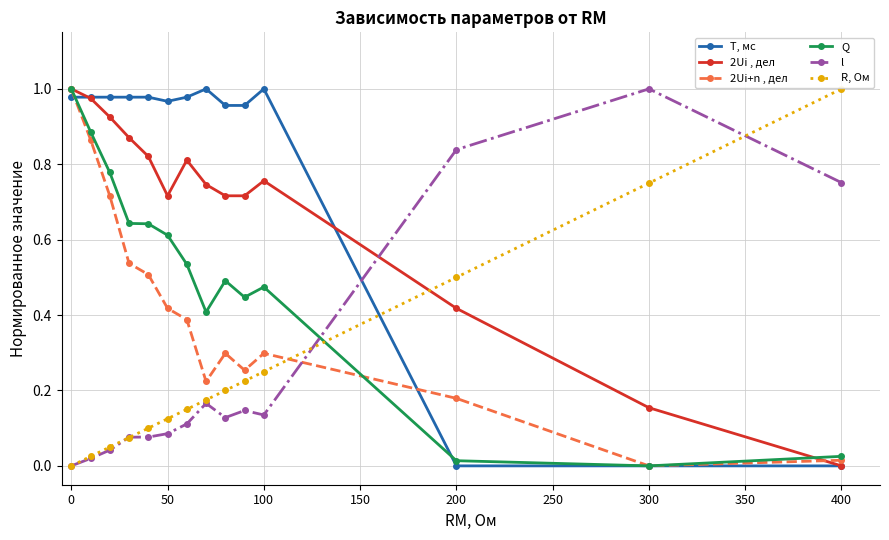

How many data points in R, Ом are above 0?

13